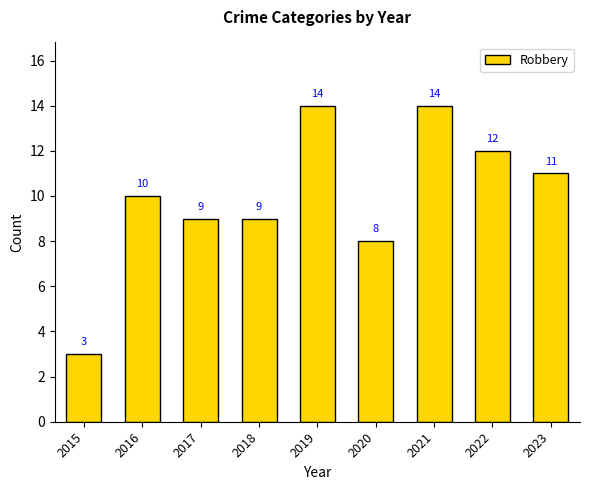

The chart shows a value of 12 at 2018. True or false?

False